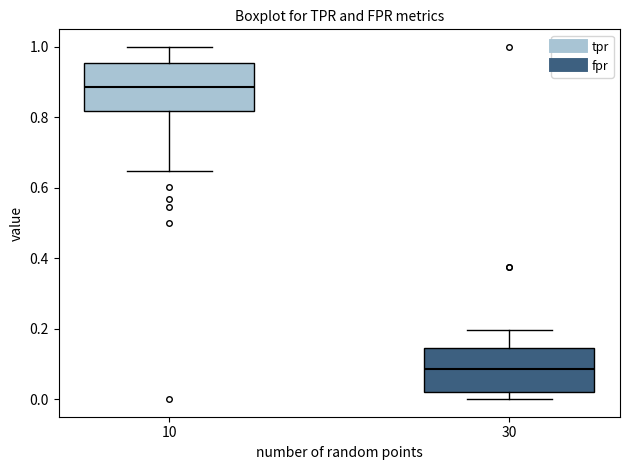

Which box's median line is the lowest?

30